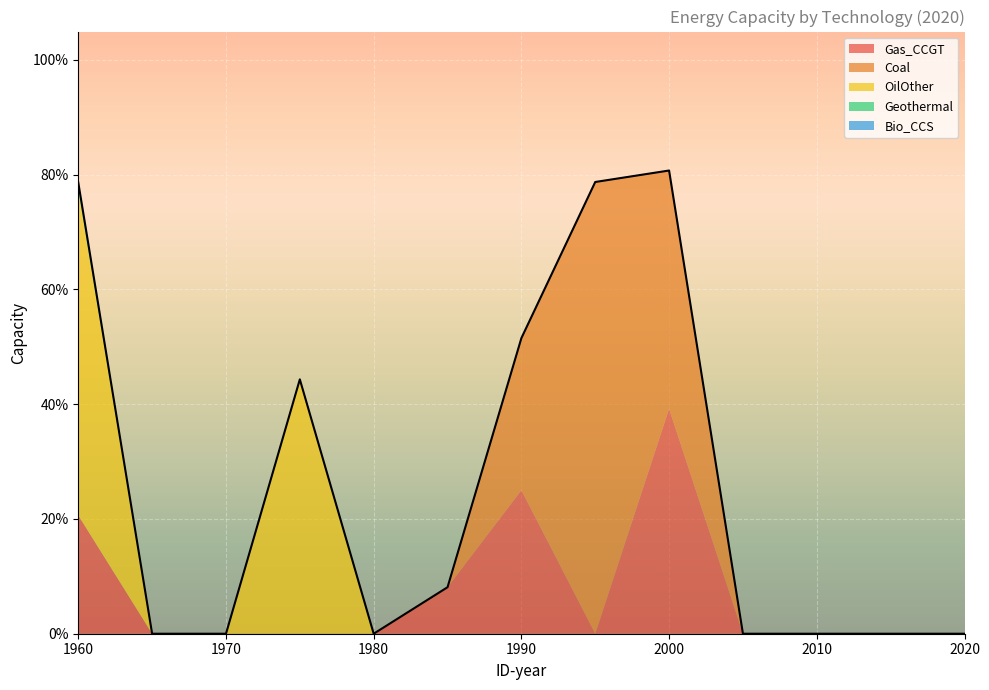

How many values in Geothermal are above zero?

1